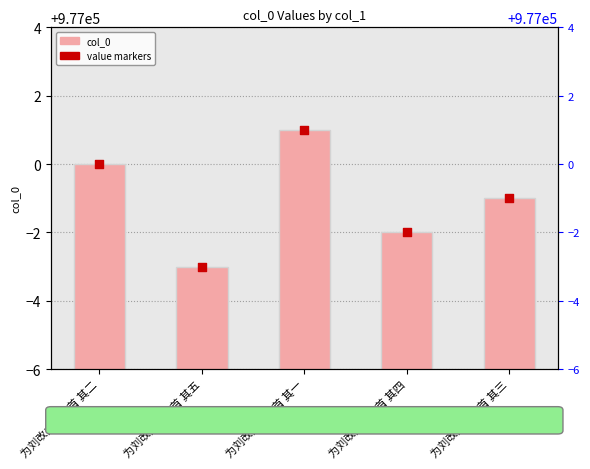

What are all the series names shown in the legend?

col_0, value markers